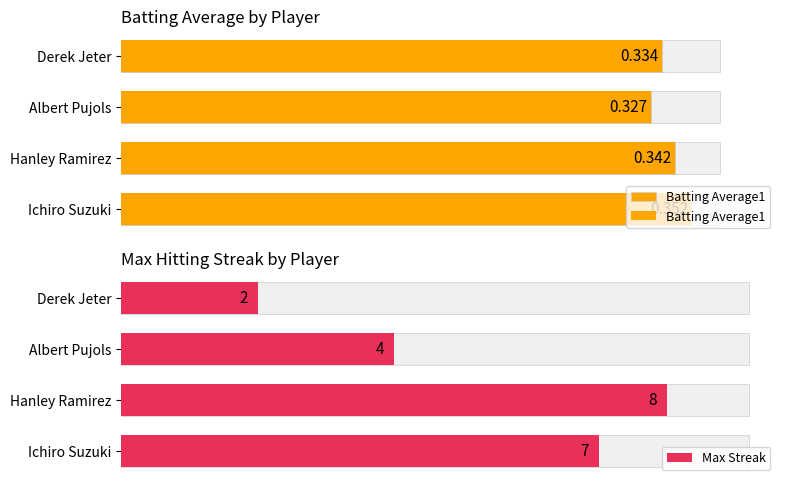

Are the bars grouped side by side (vs. stacked)?

Yes